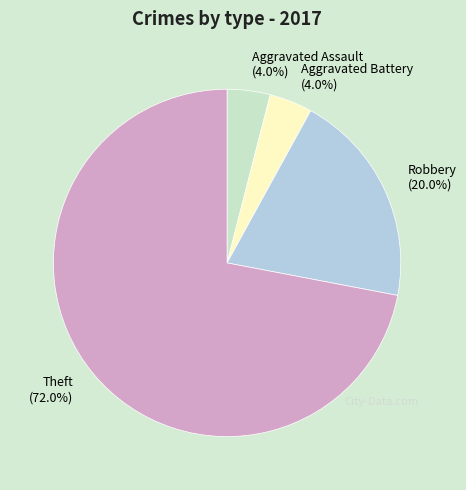

Between Aggravated Battery and Theft, which is larger?

Theft